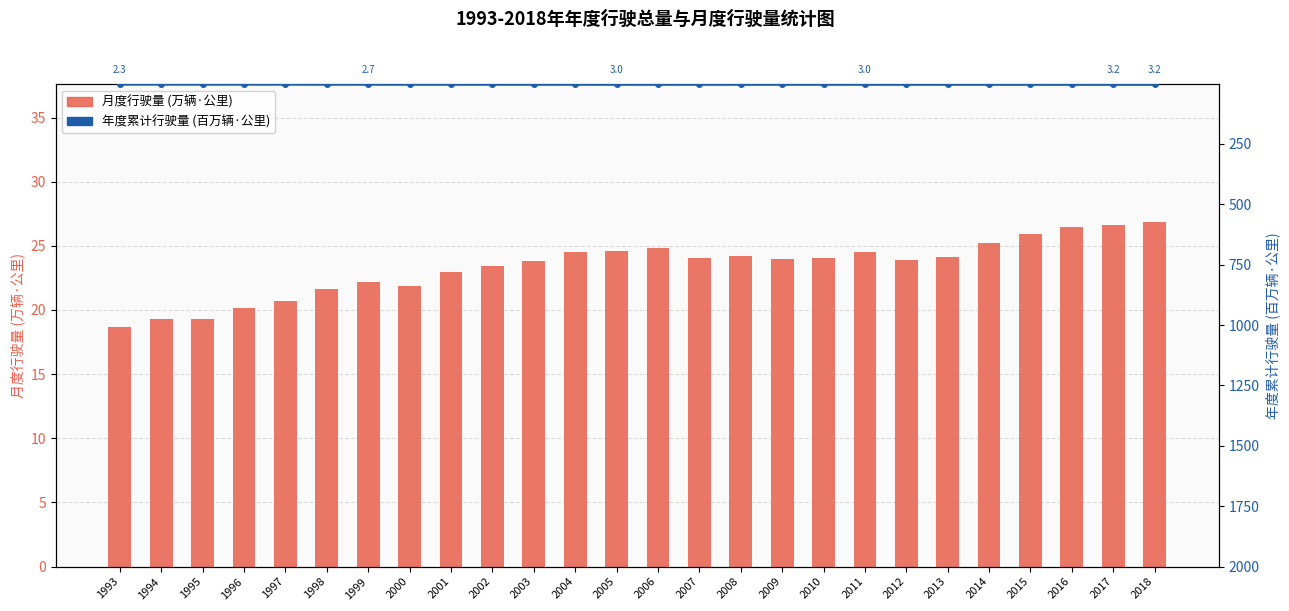

List the labels in order of 年度累计行驶量 (百万辆·公里) value, smallest first.

1993, 1994, 1995, 1996, 1997, 1998, 1999, 2000, 2001, 2002, 2003, 2011, 2009, 2004, 2010, 2012, 2008, 2013, 2005, 2006, 2014, 2007, 2015, 2016, 2017, 2018